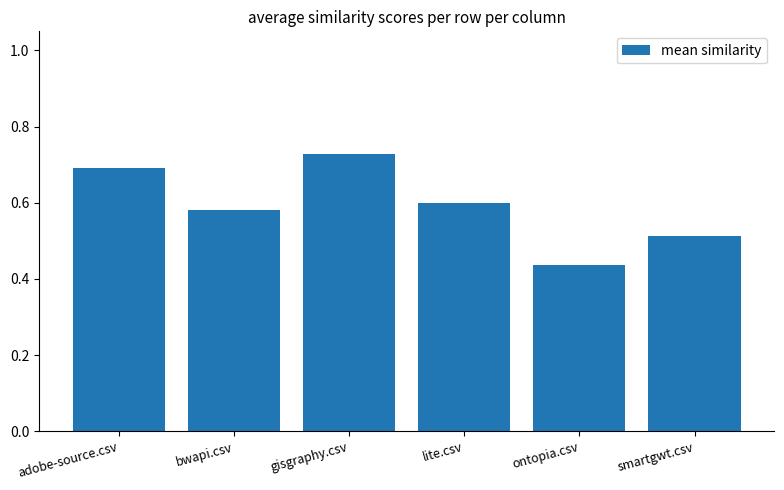

Rank the categories by value from highest to lowest.

gisgraphy.csv, adobe-source.csv, lite.csv, bwapi.csv, smartgwt.csv, ontopia.csv